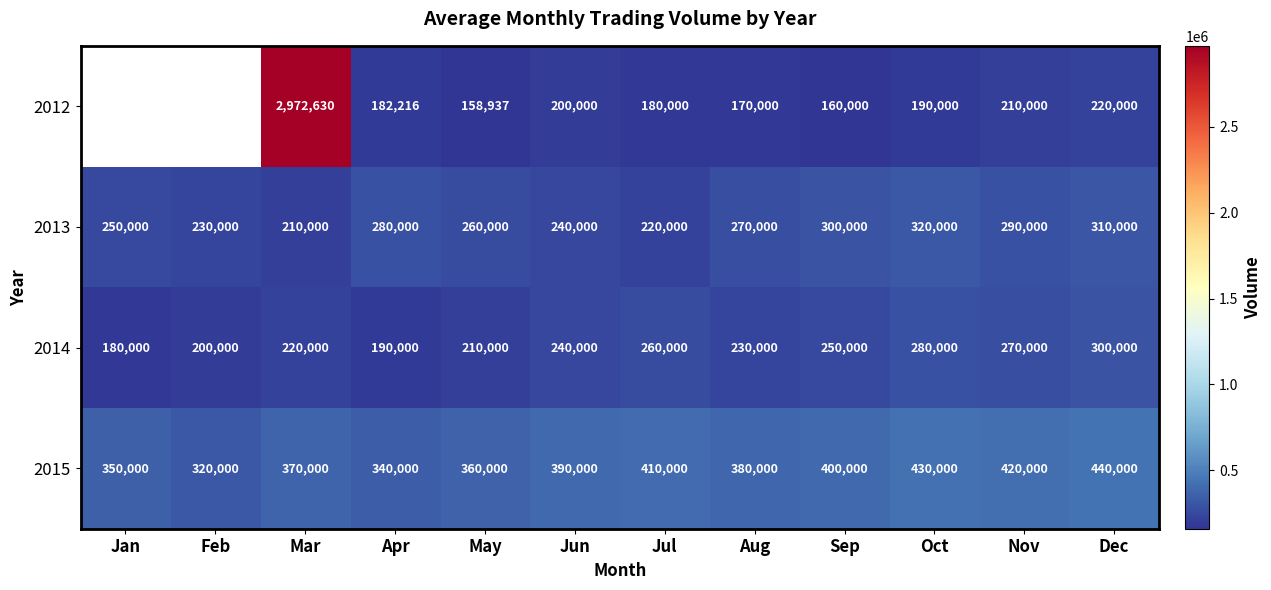

At which label does 2015 reach its peak?

Dec